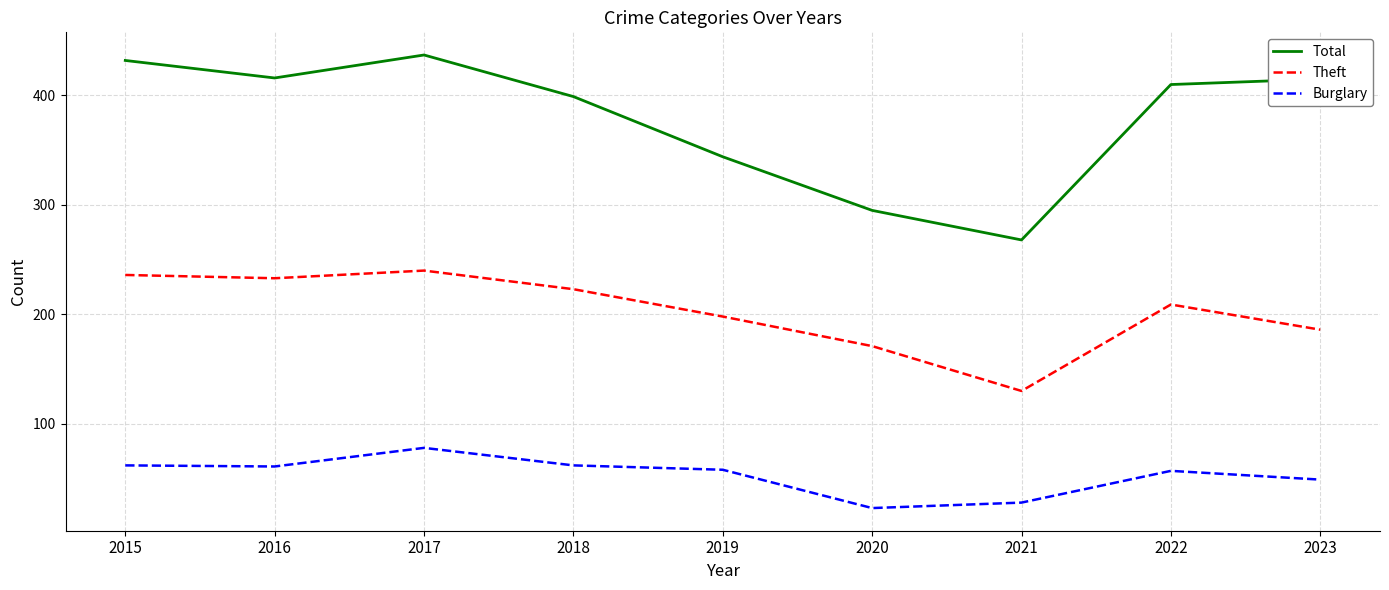

In Burglary, how many points are lower than both neighbors (excluding endpoints)?

2